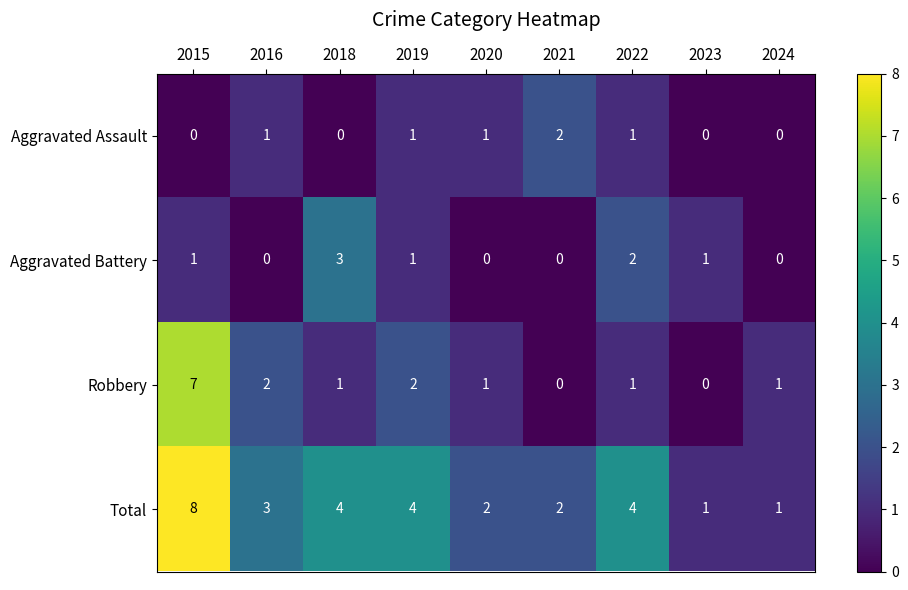

Which label corresponds to the largest value in the chart?

2015